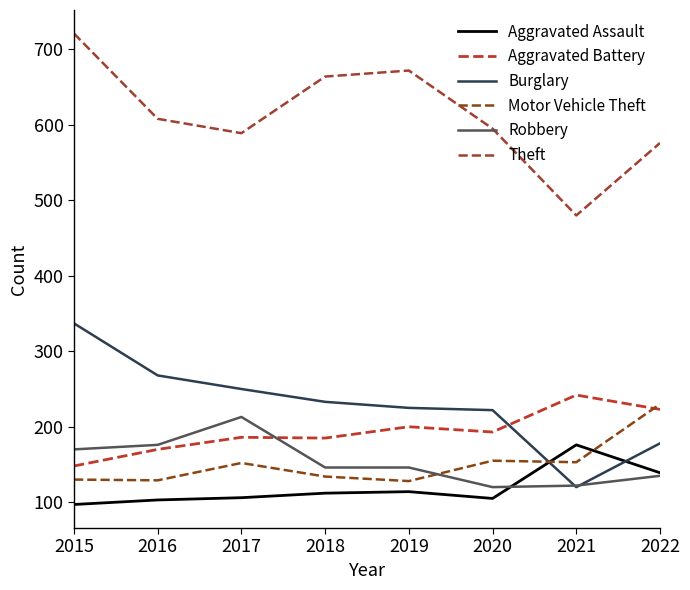

Rank the series by their maximum value, from highest to lowest.

Theft, Burglary, Aggravated Battery, Motor Vehicle Theft, Robbery, Aggravated Assault